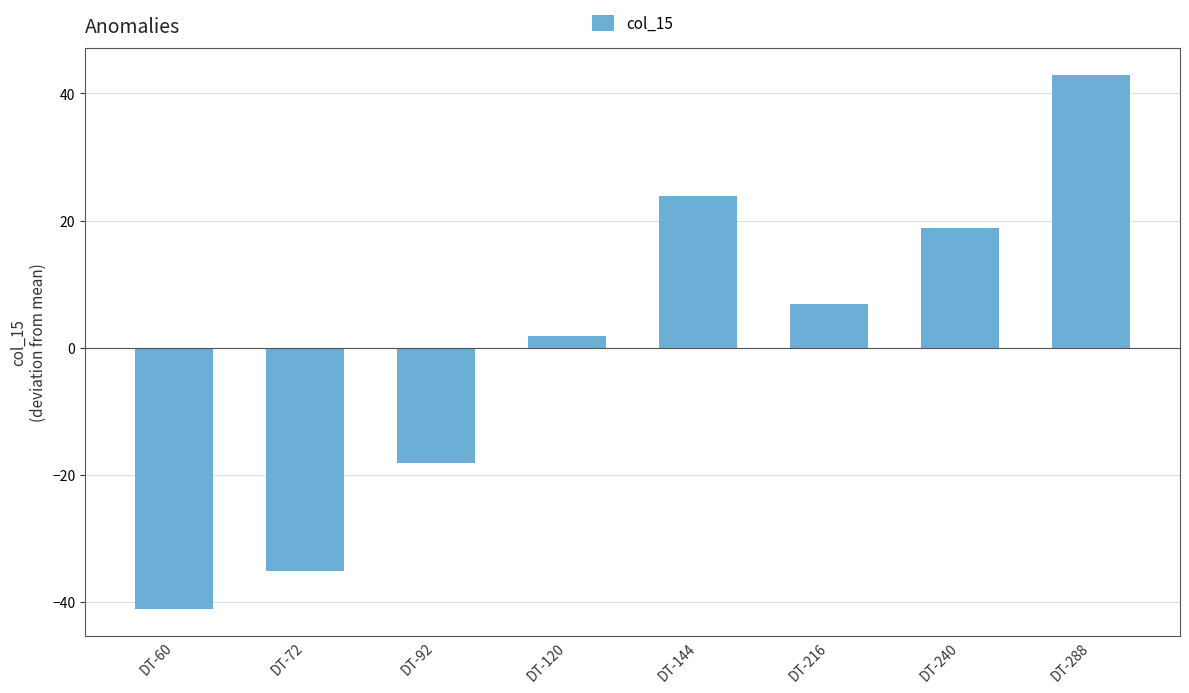

What is the change in value from DT-144 to DT-240?

-5.0